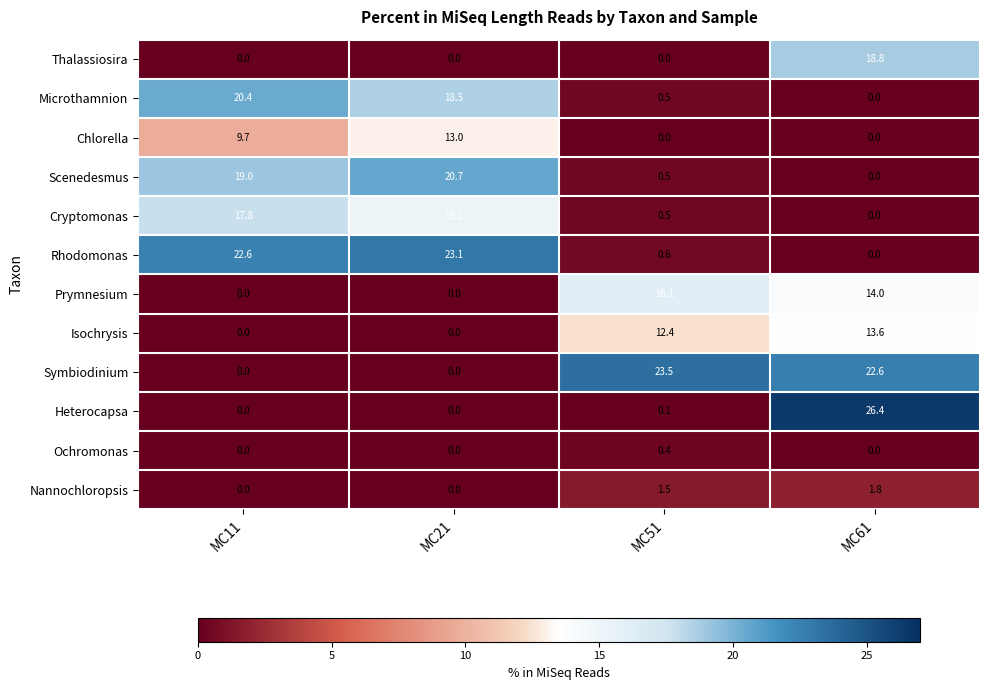

List the series in order of their peak value, highest first.

Heterocapsa, Symbiodinium, Rhodomonas, Scenedesmus, Microthamnion, Thalassiosira, Cryptomonas, Prymnesium, Isochrysis, Chlorella, Nannochloropsis, Ochromonas